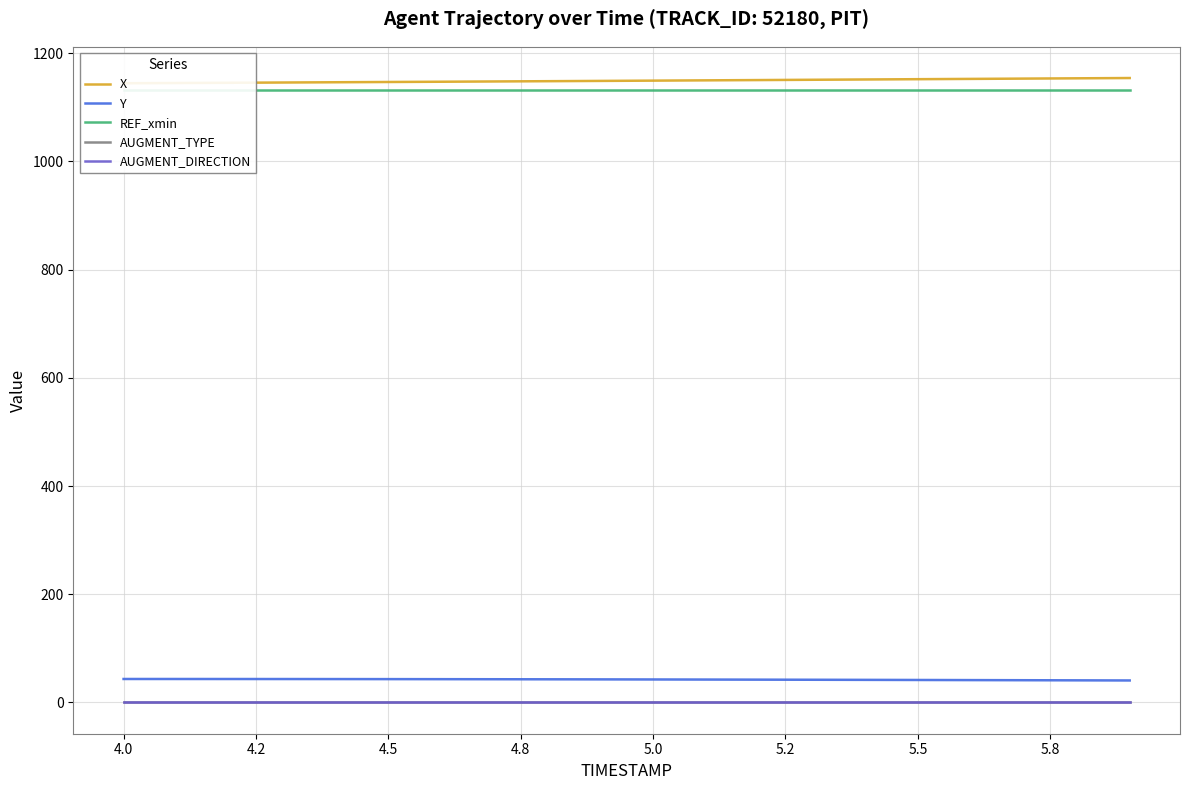

List the series in order of their peak value, lowest first.

AUGMENT_TYPE, AUGMENT_DIRECTION, Y, REF_xmin, X